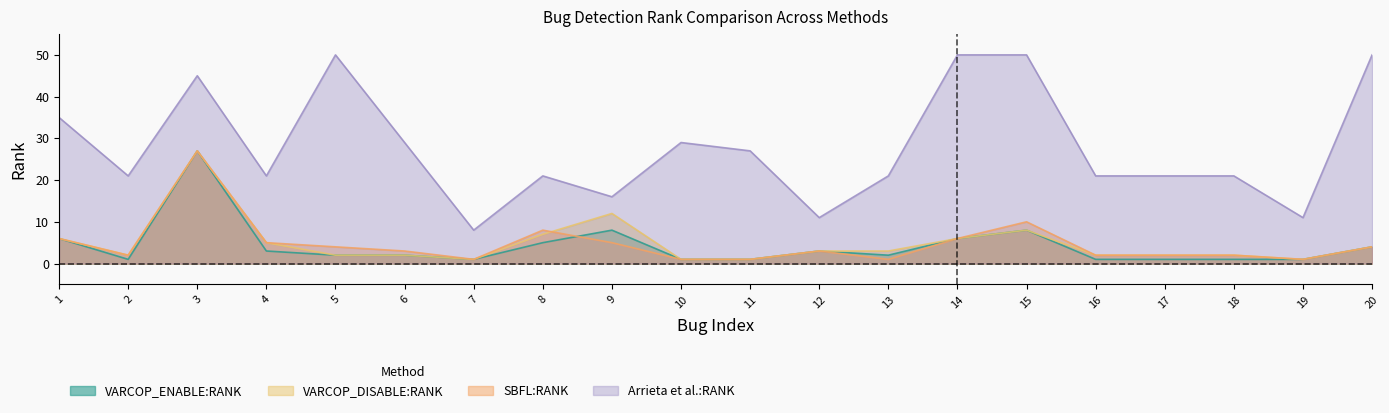

Where is VARCOP_DISABLE:RANK nearest to the value 14?

9